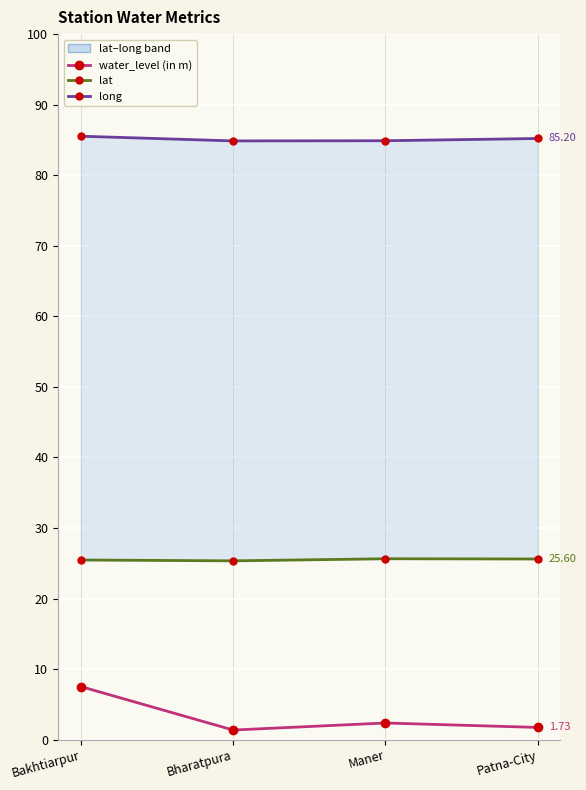

Reading left to right, what are all the values shown in this chart?

water_level (in m): 7.5	1.4	2.4	1.7
lat: 25.5	25.3	25.6	25.6
long: 85.5	84.9	84.9	85.2